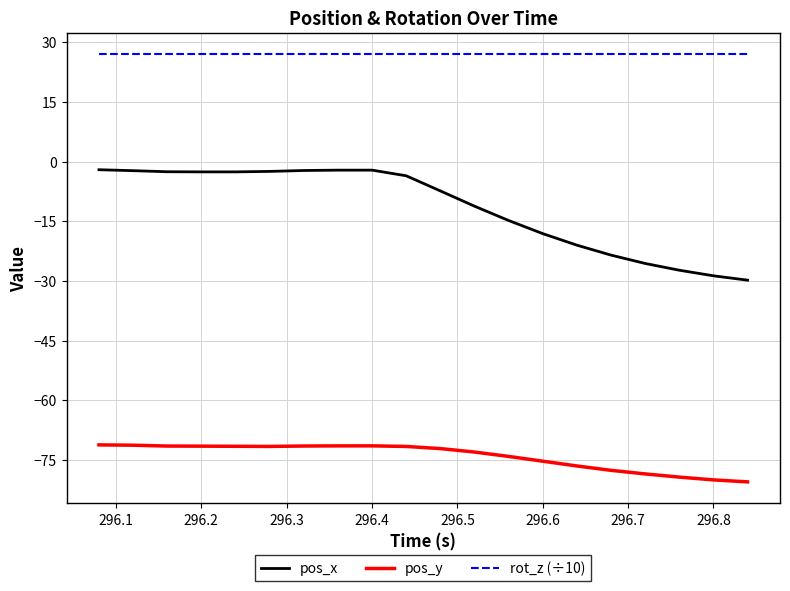

What is the smallest value displayed?

-80.5